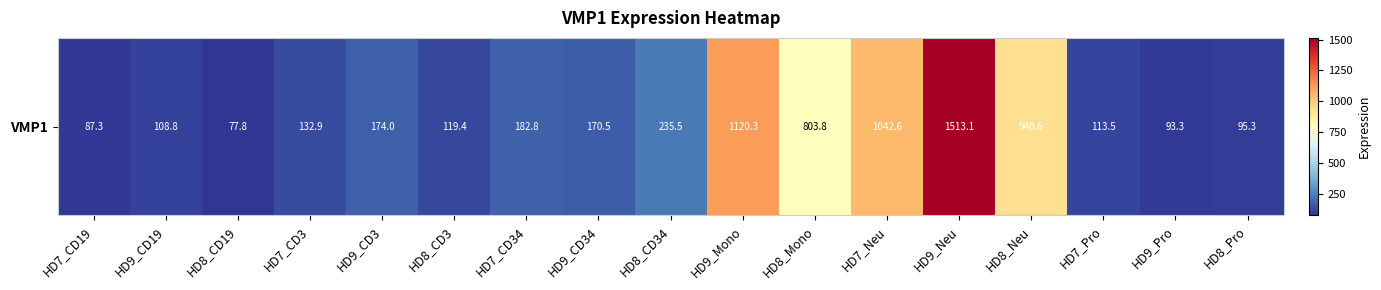

The chart shows a value of 279.8 at HD9_CD34. True or false?

False